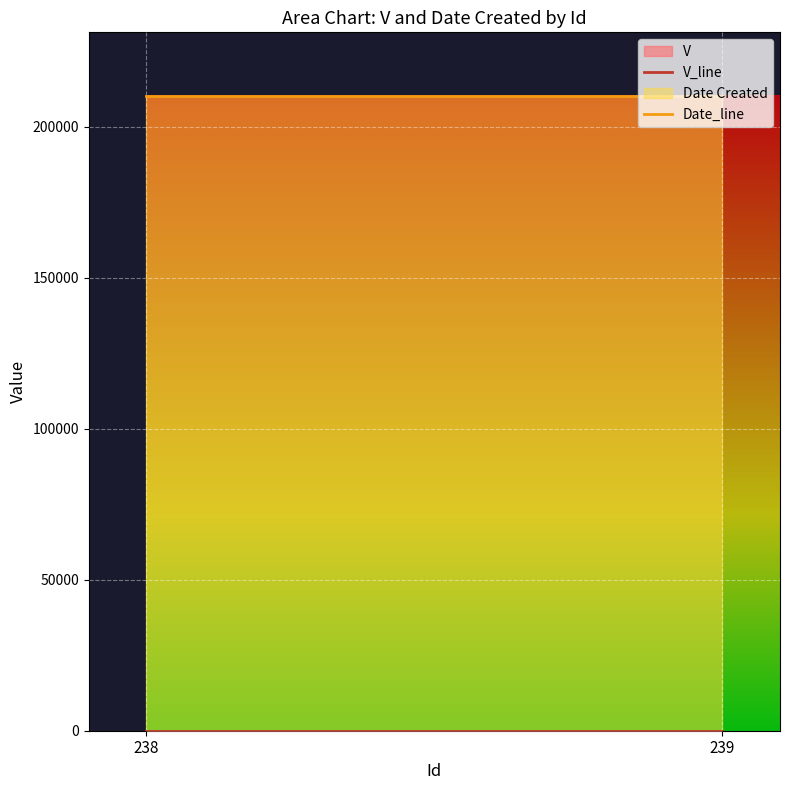

Which has a higher value, 238 or 239?

238